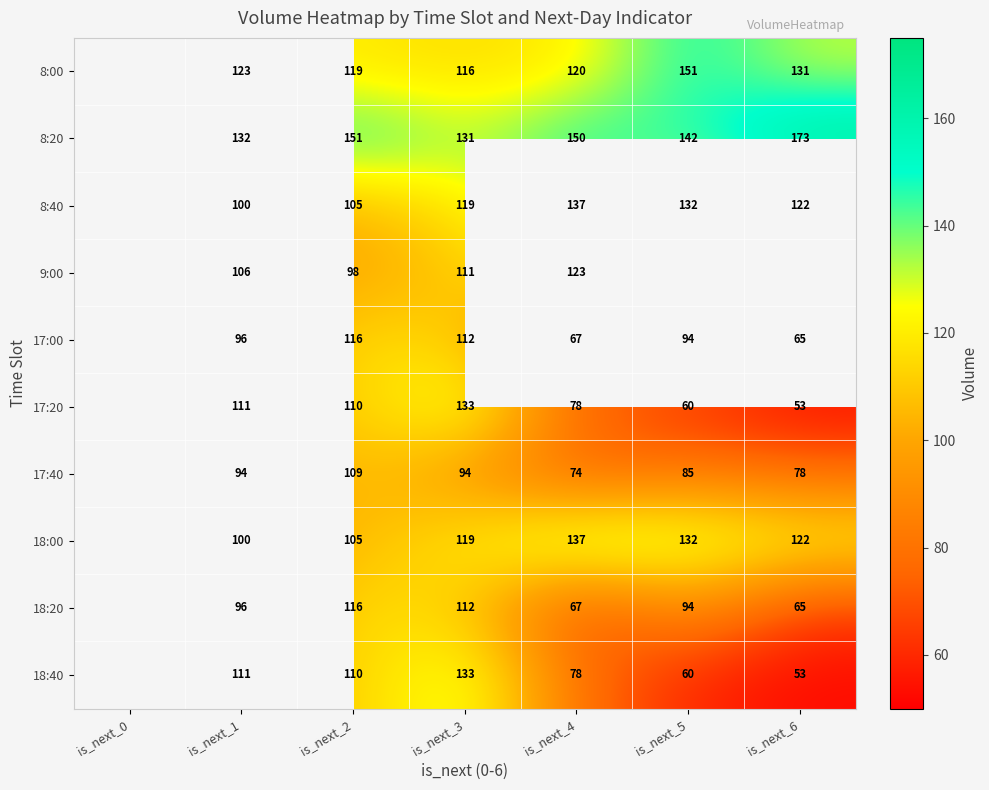

How many distinct data groups are displayed?

10